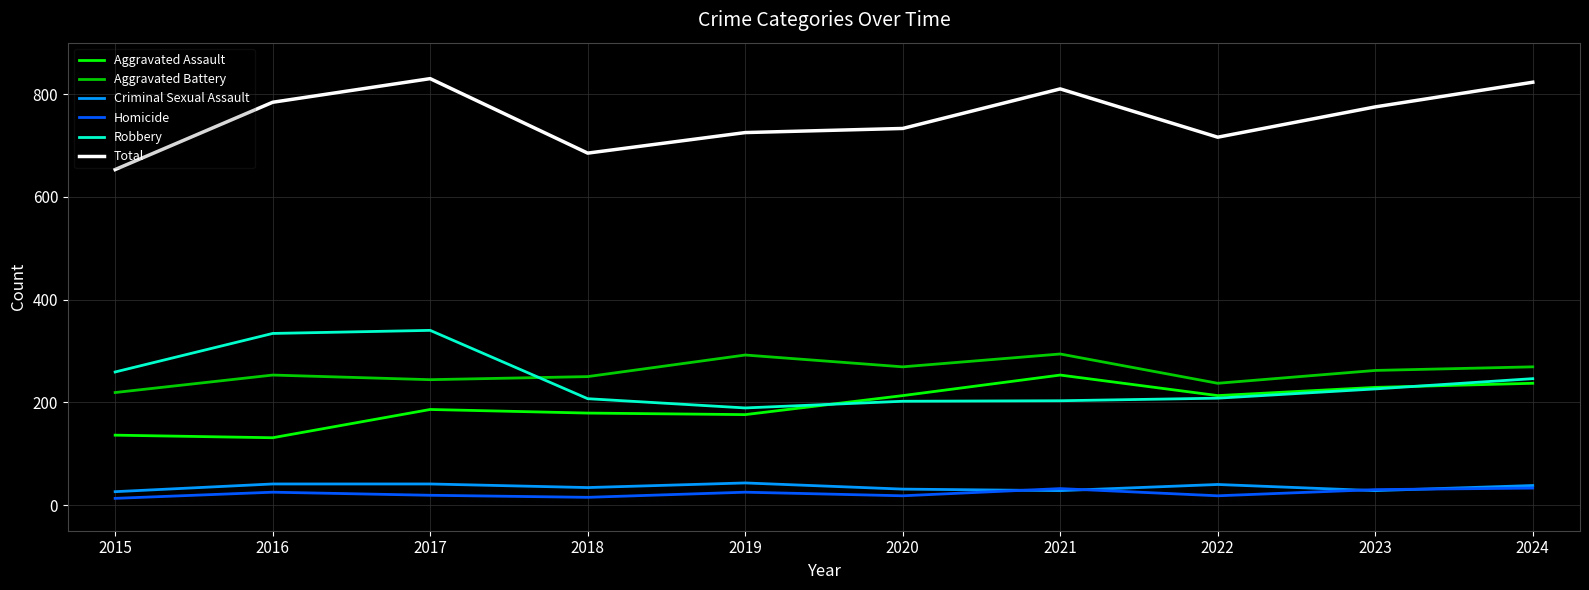

Which series has the largest total across all categories?

Total